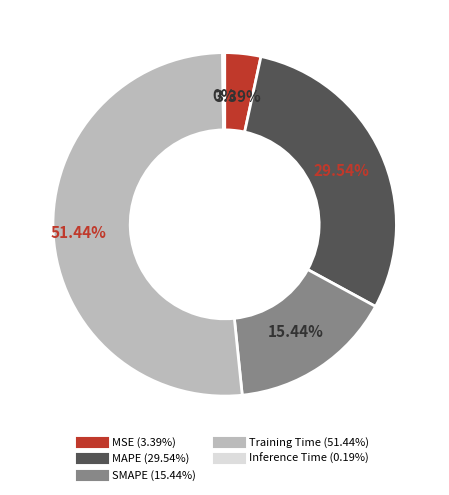

To the nearest percent, what is the difference between the Training Time and SMAPE slice percentages?

36%